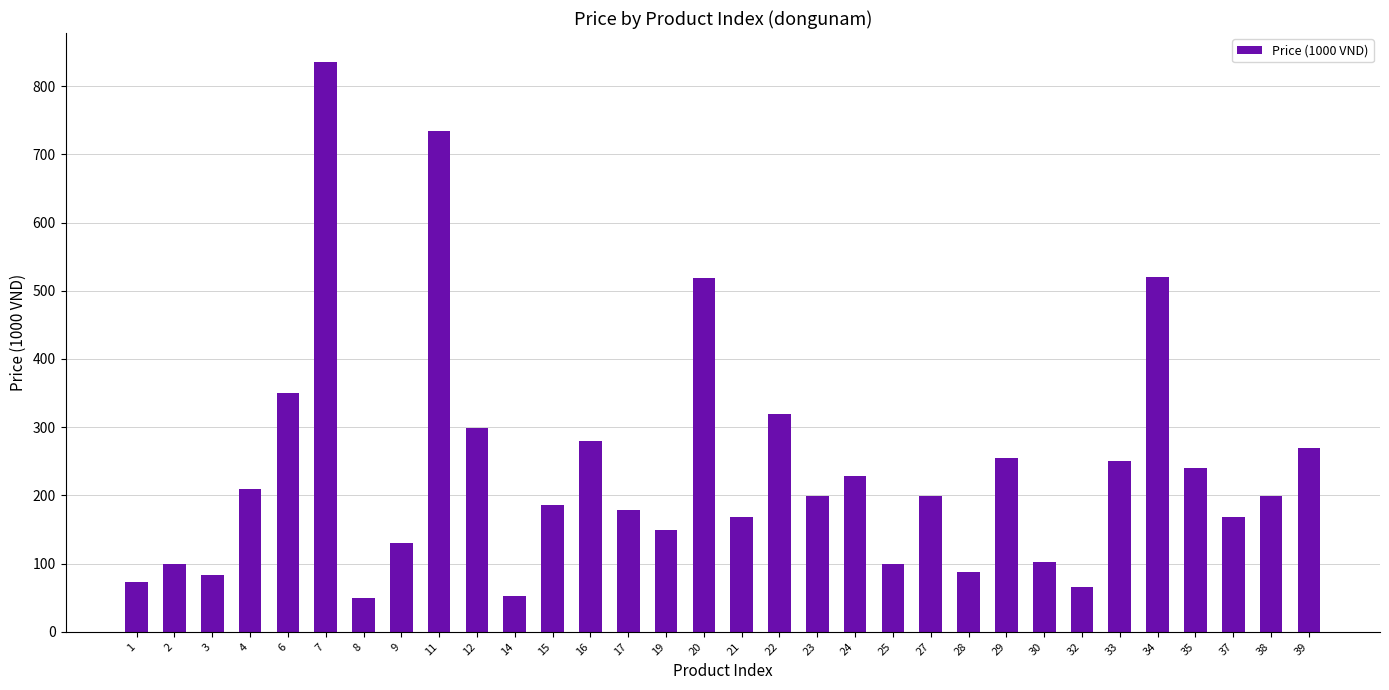

Where is the data nearest to the value 442?

20